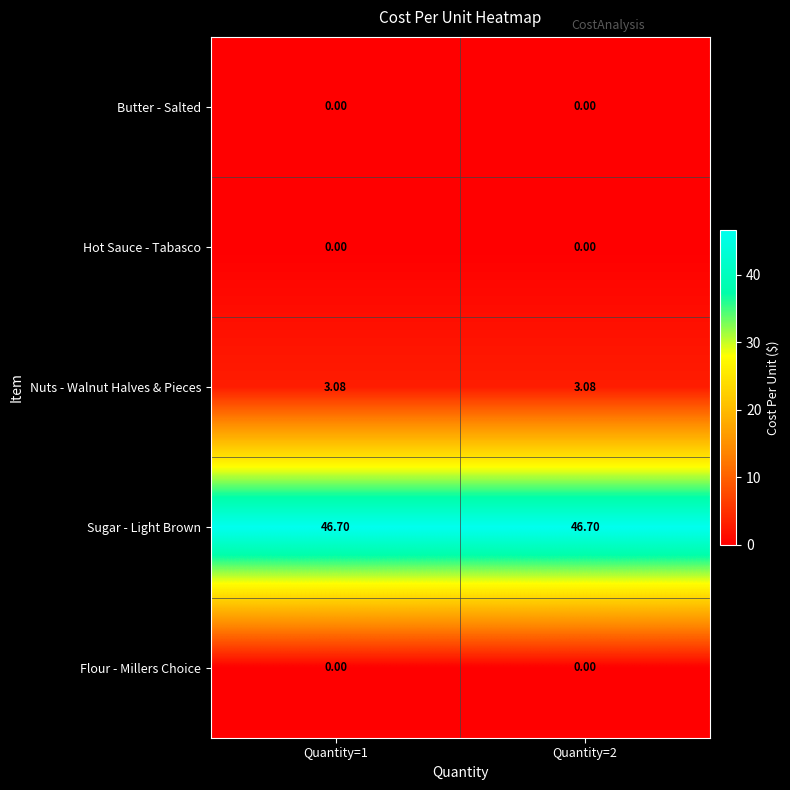

Which series has the largest total across all categories?

Sugar - Light Brown